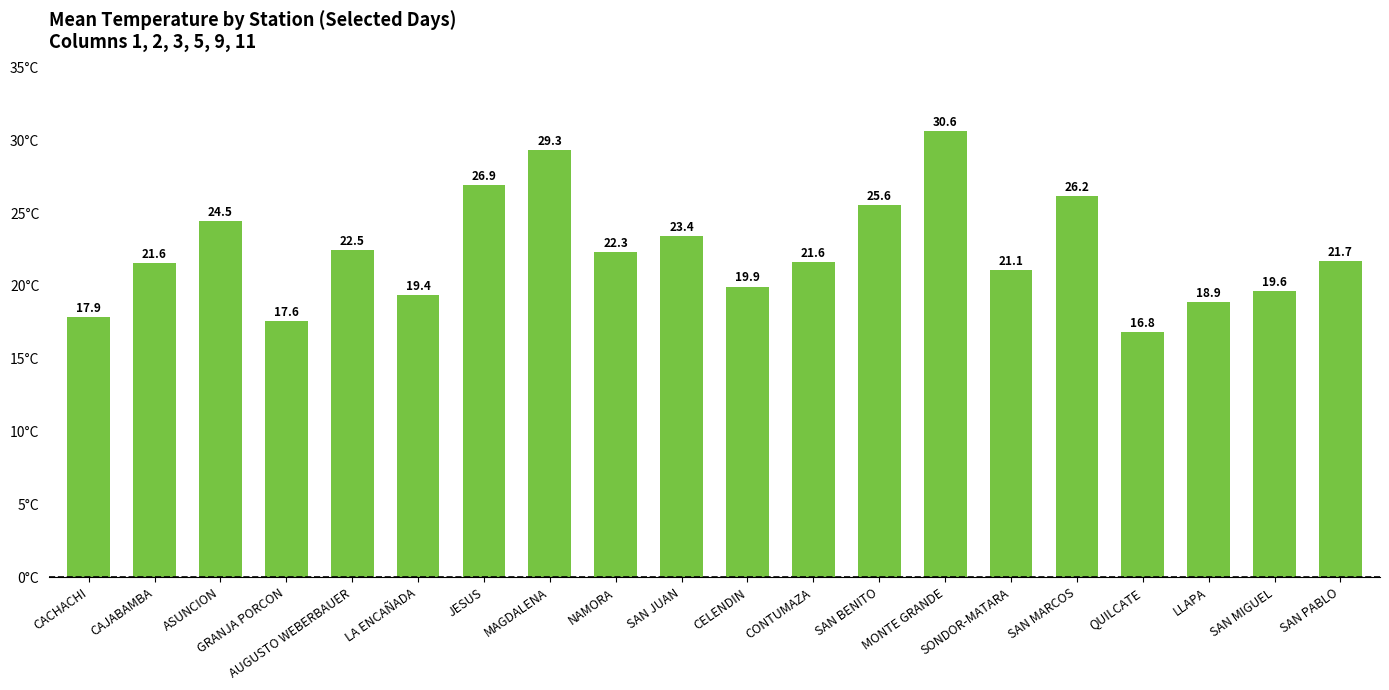

What is the ratio of the value at NAMORA to the value at CONTUMAZA?

1.0